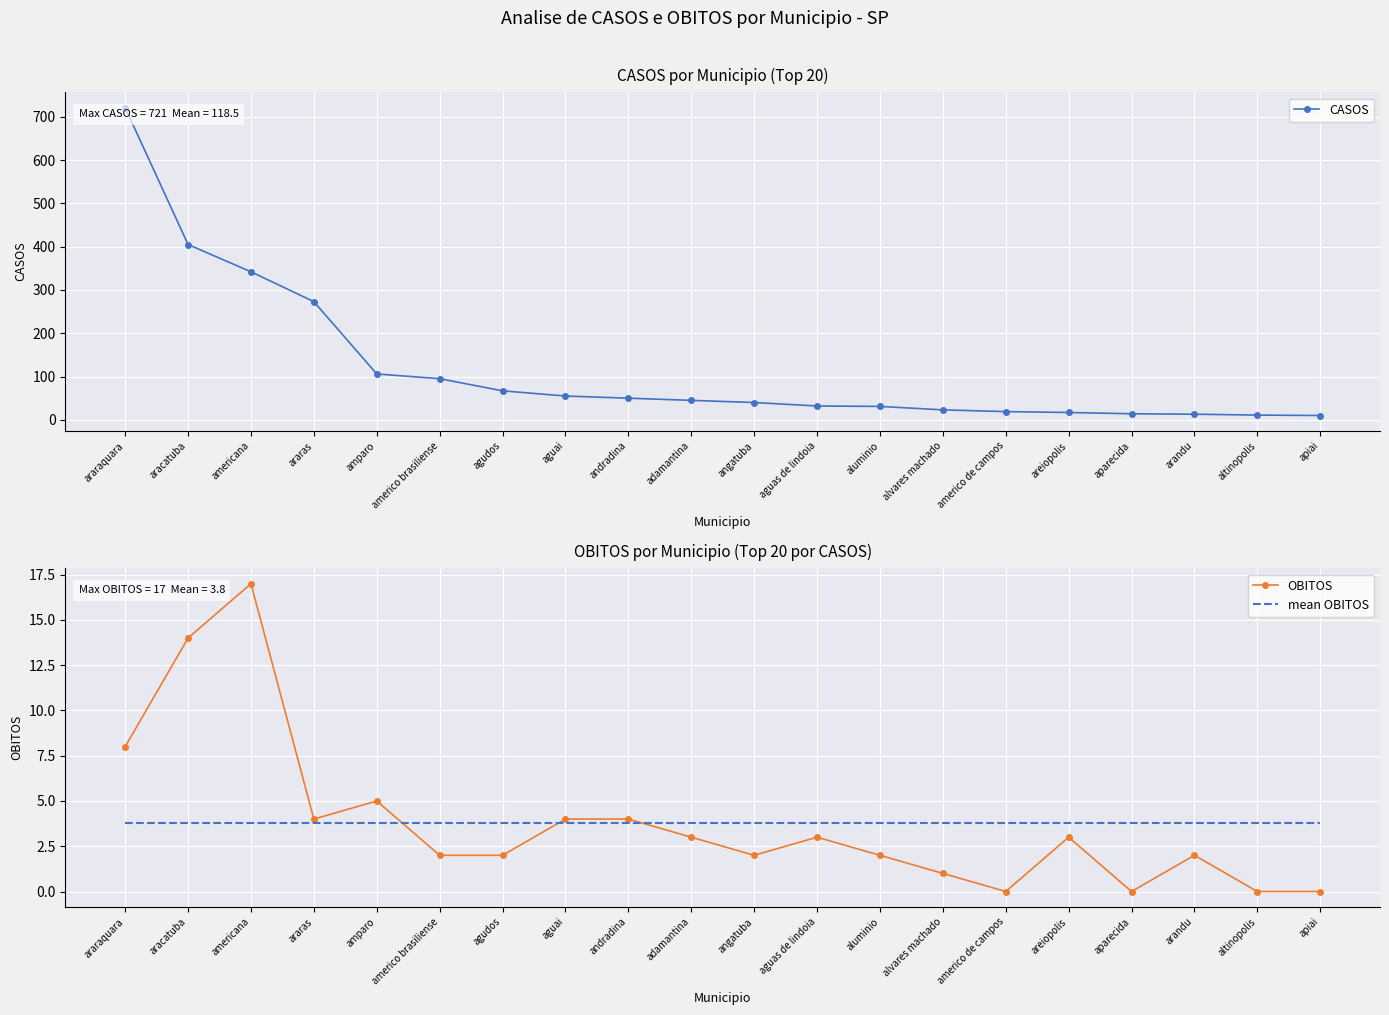

In OBITOS, how many points are higher than both neighbors (excluding endpoints)?

5